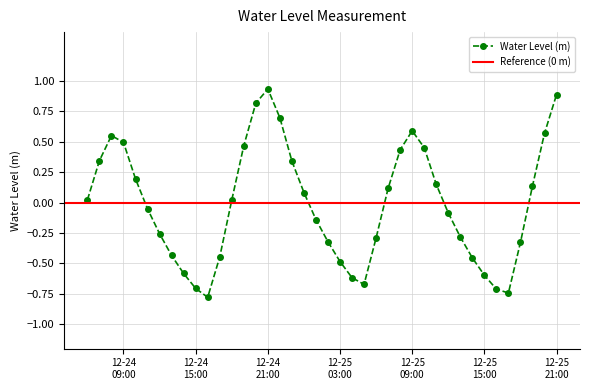

Which has a higher value, 2022-12-25 08:00:00 or 2022-12-25 13:00:00?

2022-12-25 08:00:00